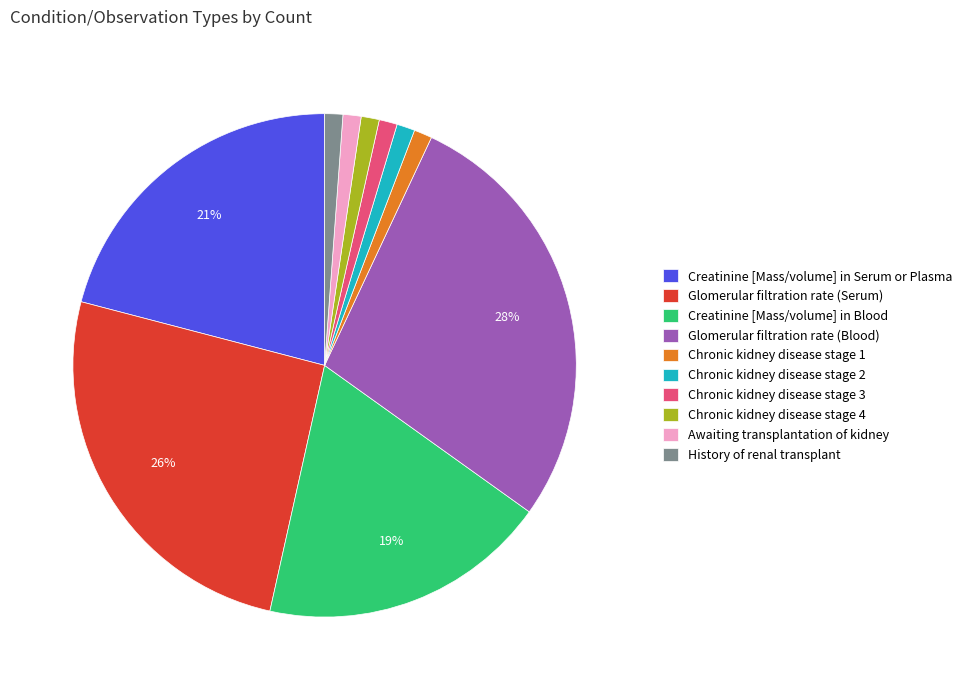

Count the number of slices in the pie.

10